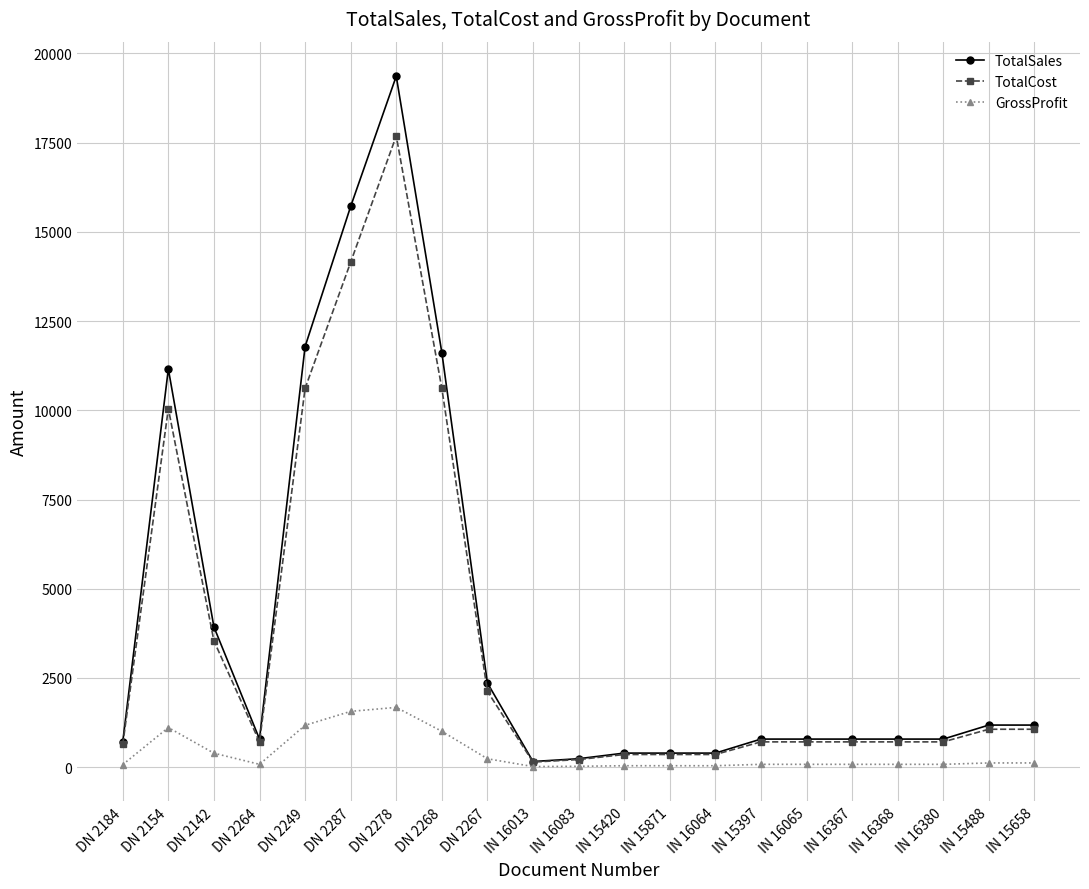

How many values in the TotalCost series are below 707?

6